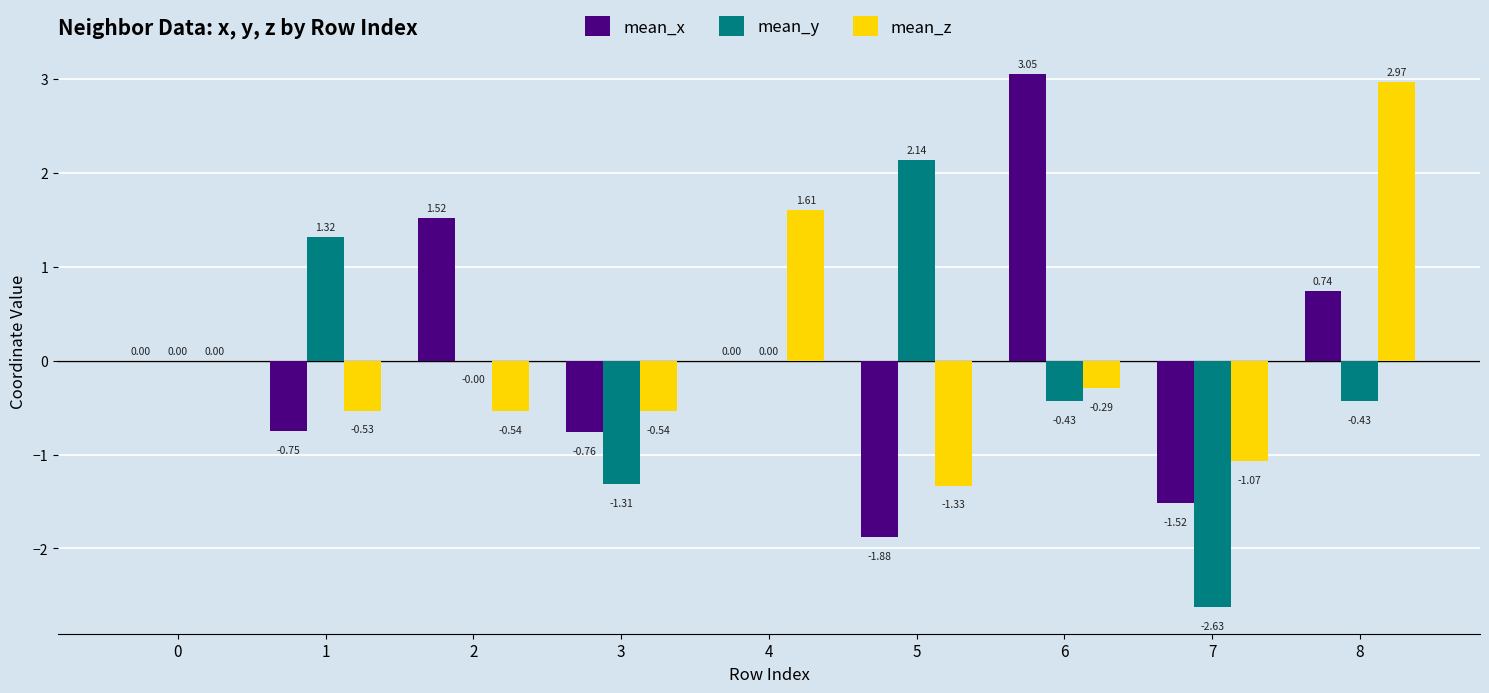

Which series has the largest total across all categories?

mean_x